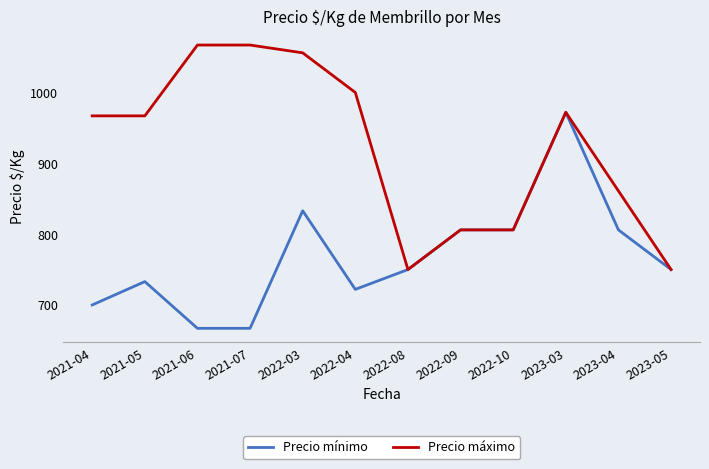

Is it true that Precio máximo equals 806 at 2022-09?

True